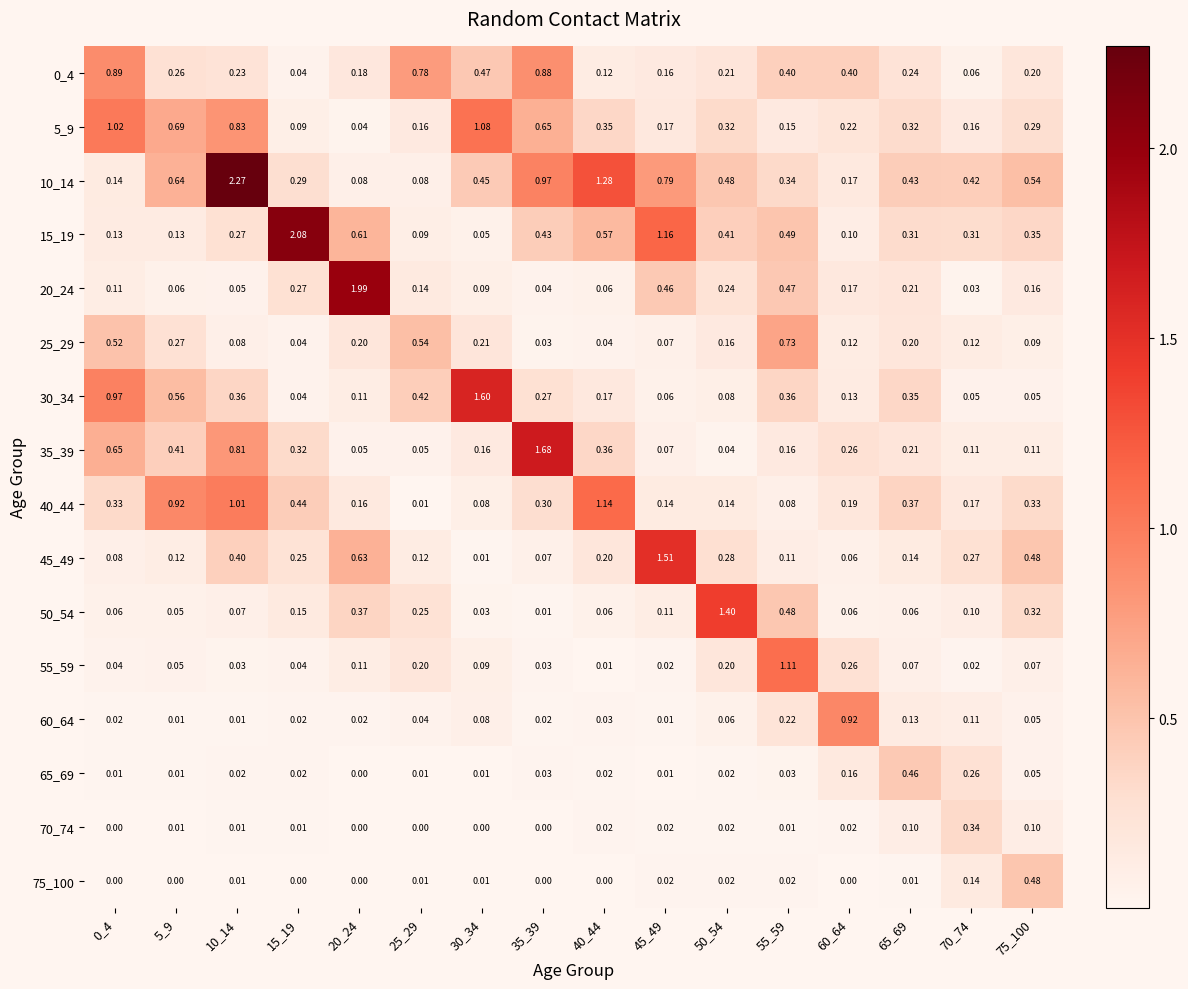

Is the value of 30_34 at 65_69 greater than the value of 45_49 at 30_34?

Yes